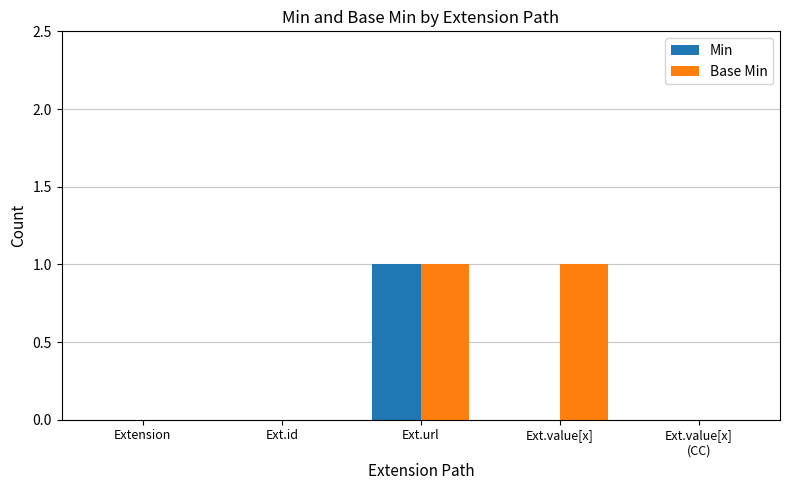

What value does the Base Min series have at Ext.value[x]?

1